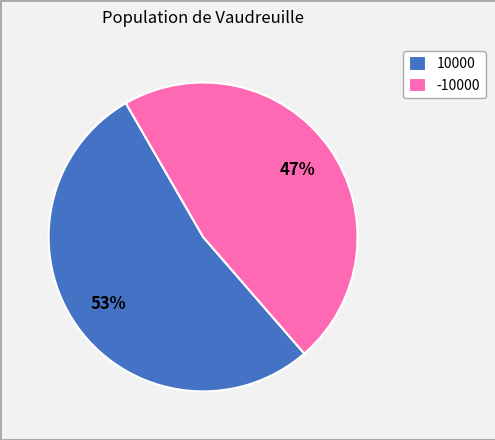

Is it true that 10000 is 27% of the pie?

False